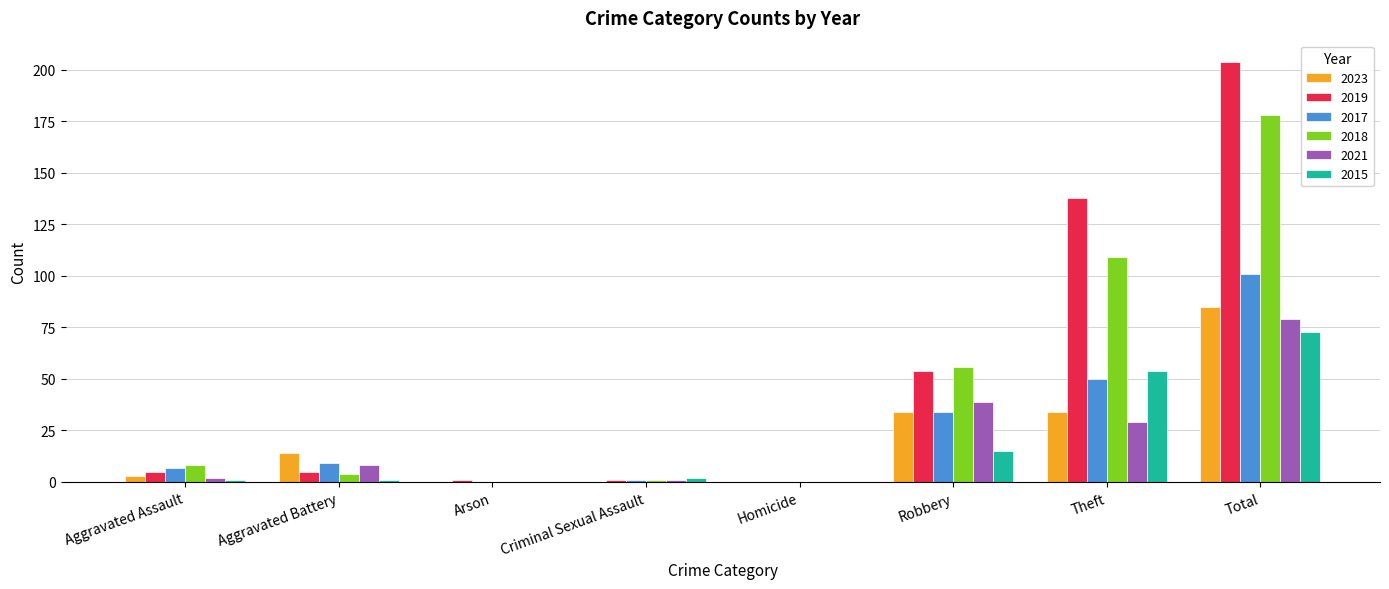

How many groups of bars are there?

8